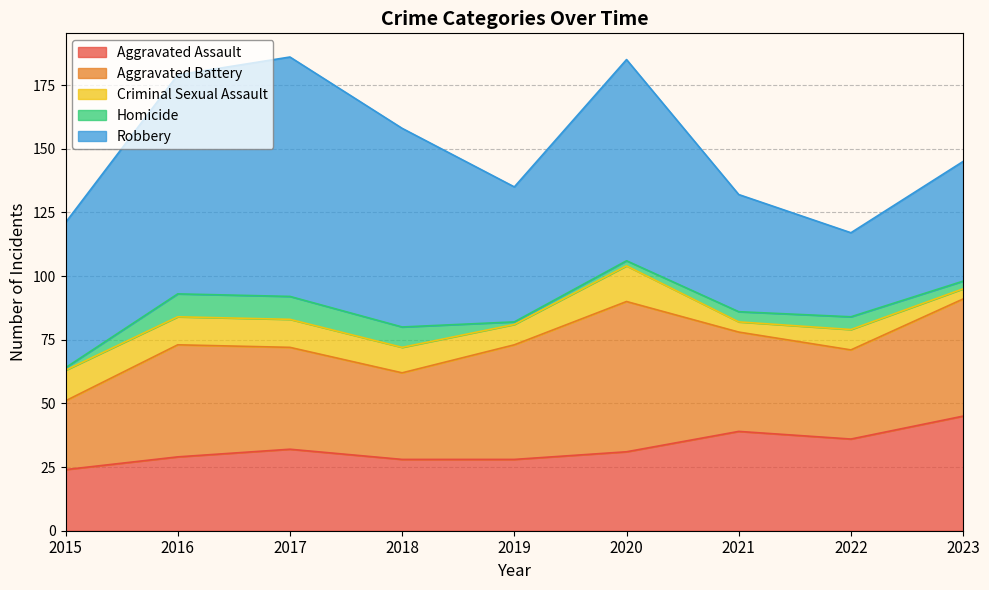

What is the highest value of the Aggravated Assault series?

45